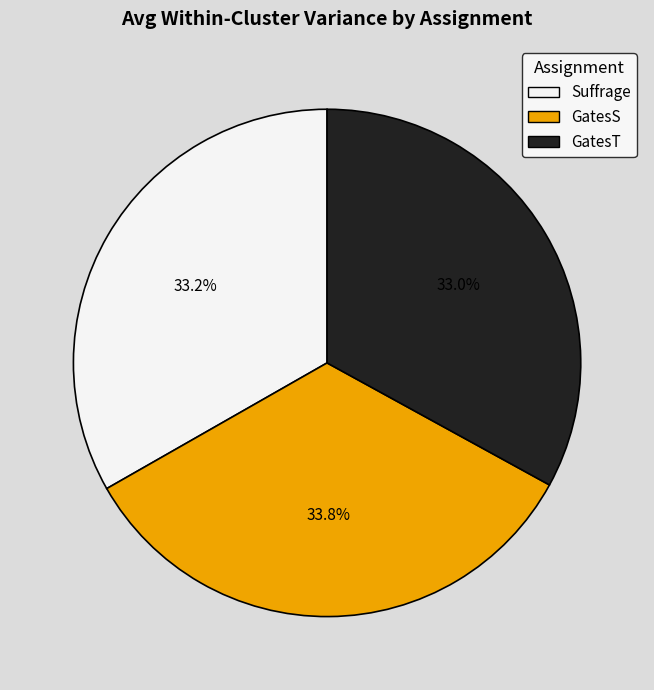

Is there a majority slice in this chart?

No